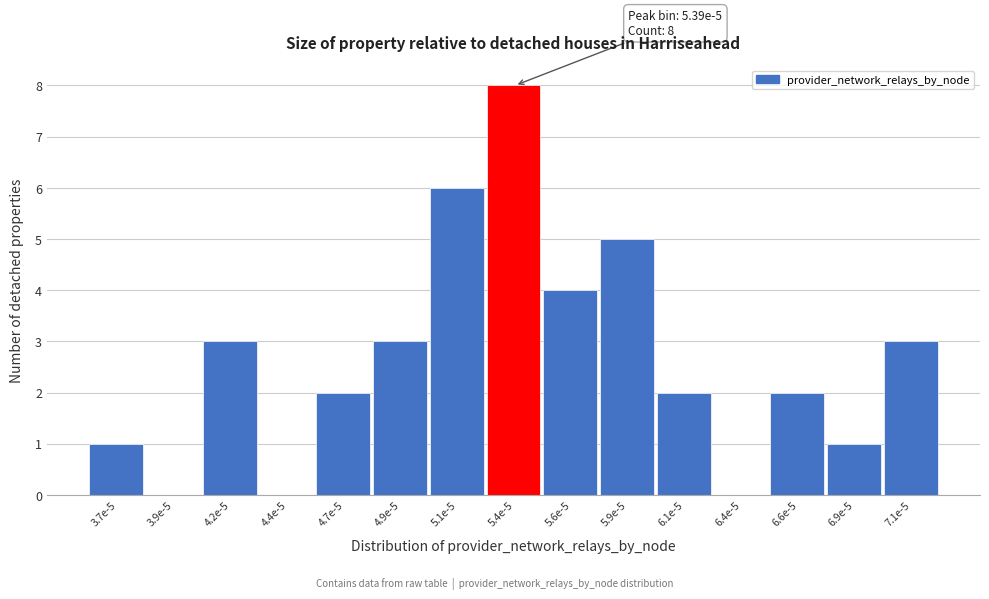

Reading right to left, extract all data points from this chart.

7.1e-5=3	6.9e-5=1	6.6e-5=2	6.4e-5=0	6.1e-5=2	5.9e-5=5	5.6e-5=4	5.4e-5=8	5.1e-5=6	4.9e-5=3	4.7e-5=2	4.4e-5=0	4.2e-5=3	3.9e-5=0	3.7e-5=1